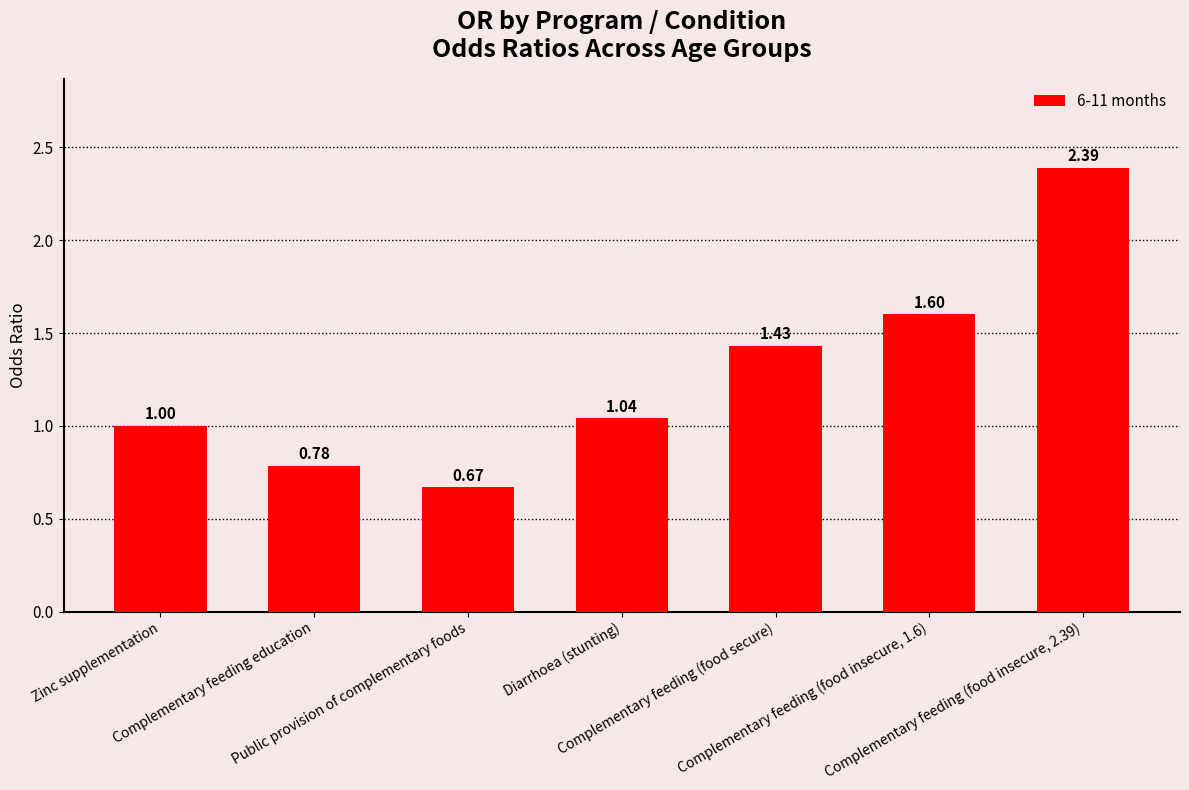

List the labels in order of value, smallest first.

Public provision of complementary foods, Complementary feeding education, Zinc supplementation, Diarrhoea (stunting), Complementary feeding (food secure), Complementary feeding (food insecure, 1.6), Complementary feeding (food insecure, 2.39)